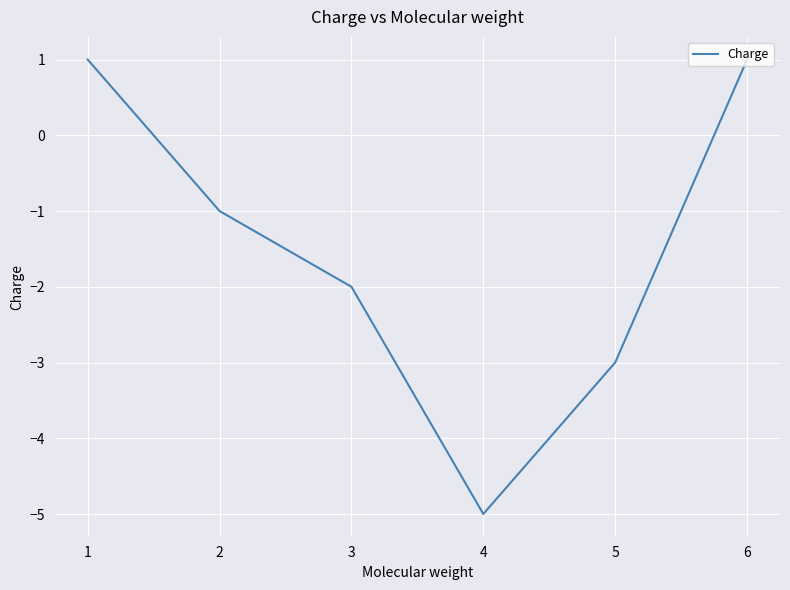

Which category has the lowest value across all series?

4